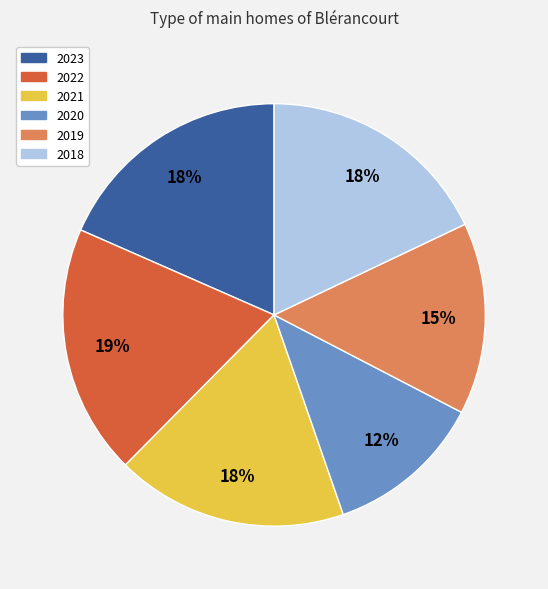

To the nearest percent, what is the difference between the largest and smallest slice percentages?

7%